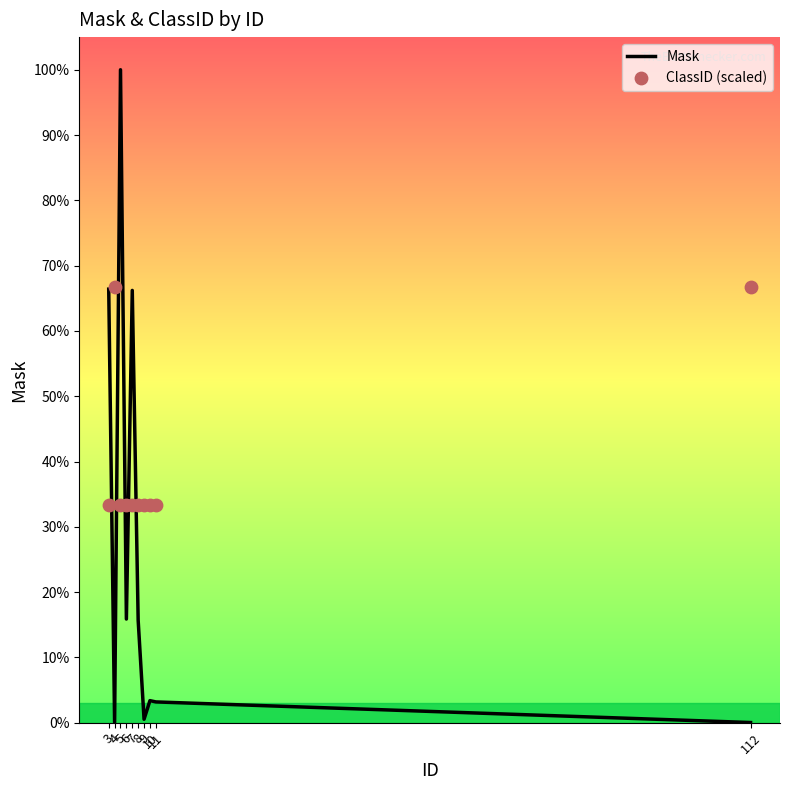

At which category is the sum across all series the highest?

5